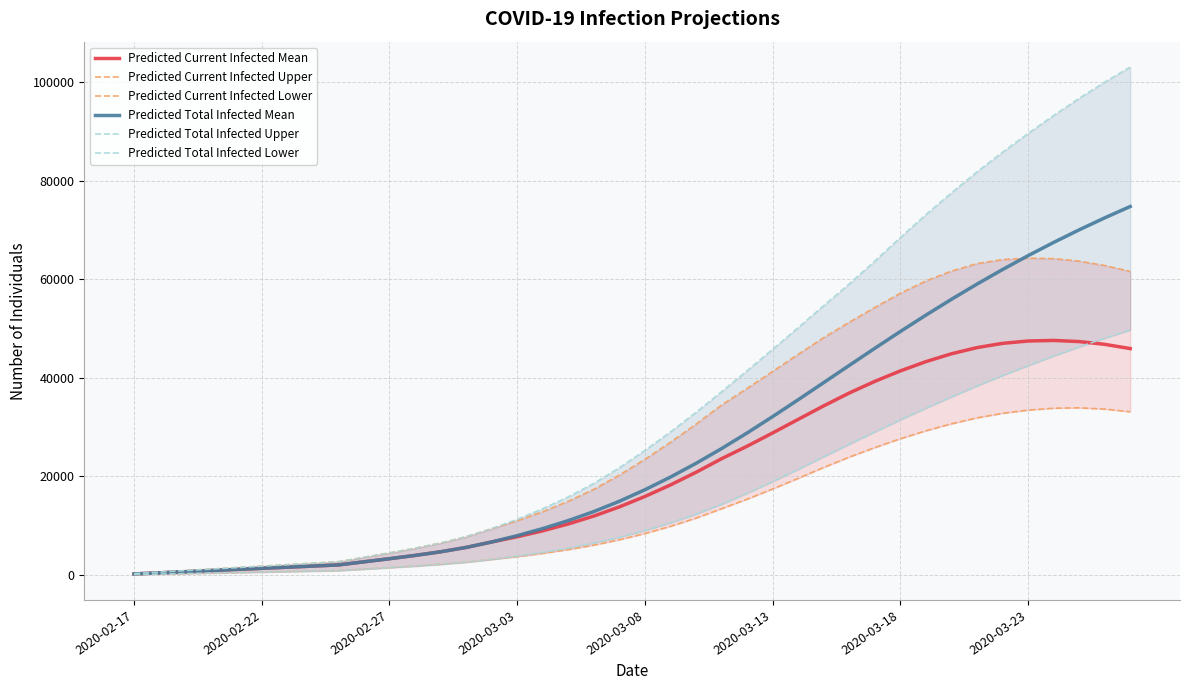

Which category has the lowest value across all series?

2020-02-17